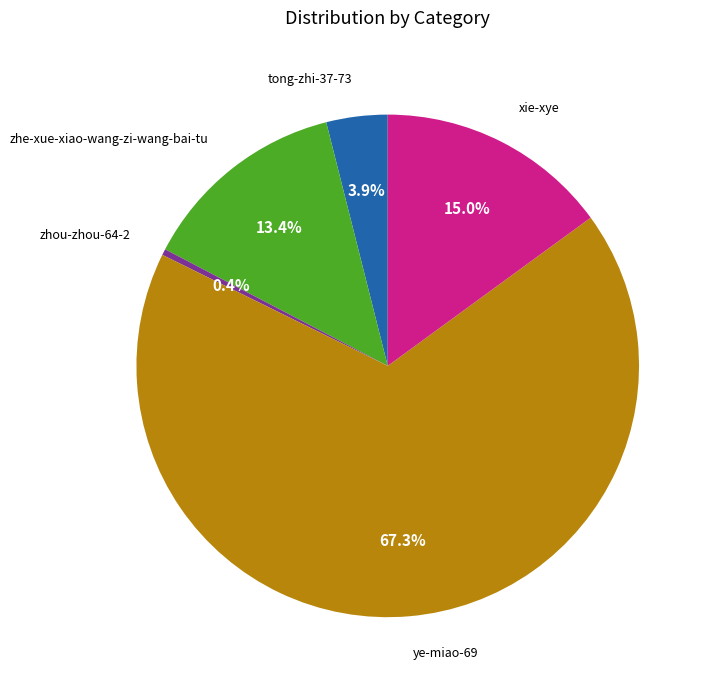

Count the number of slices in the pie.

5